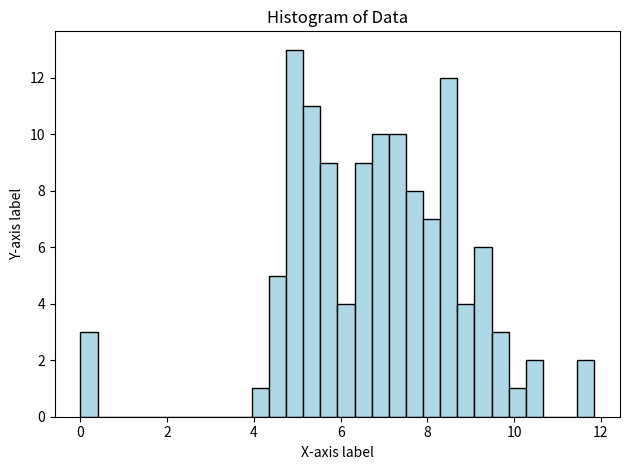

Read against the x-axis, roughly where is the centre of the tallest bar?

5.0